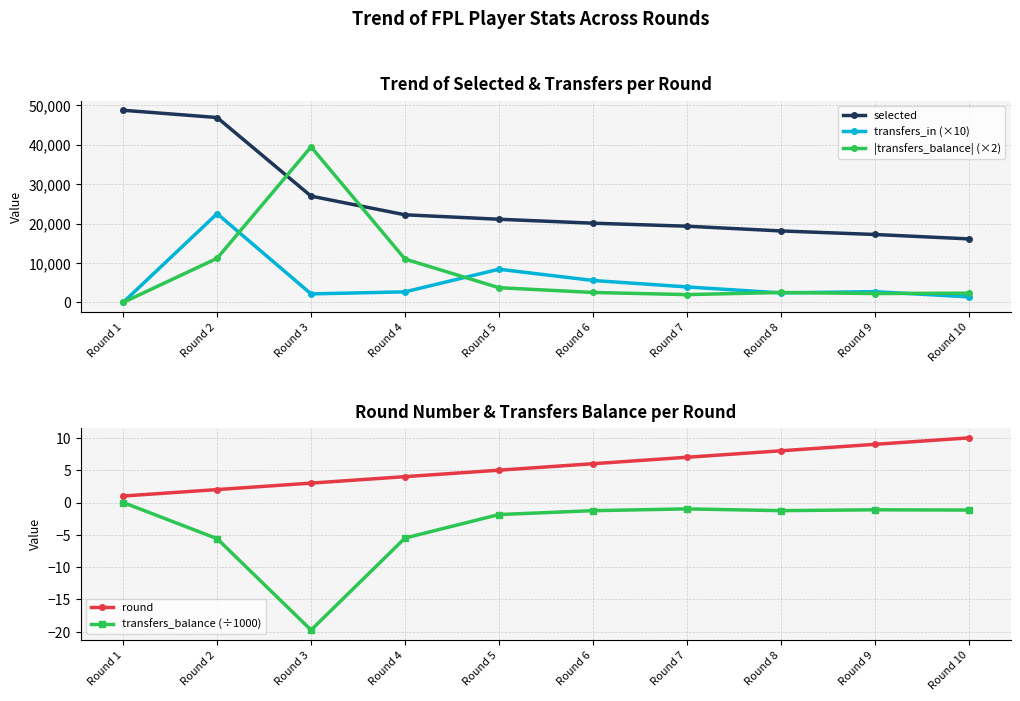

How many distinct data groups are displayed?

5